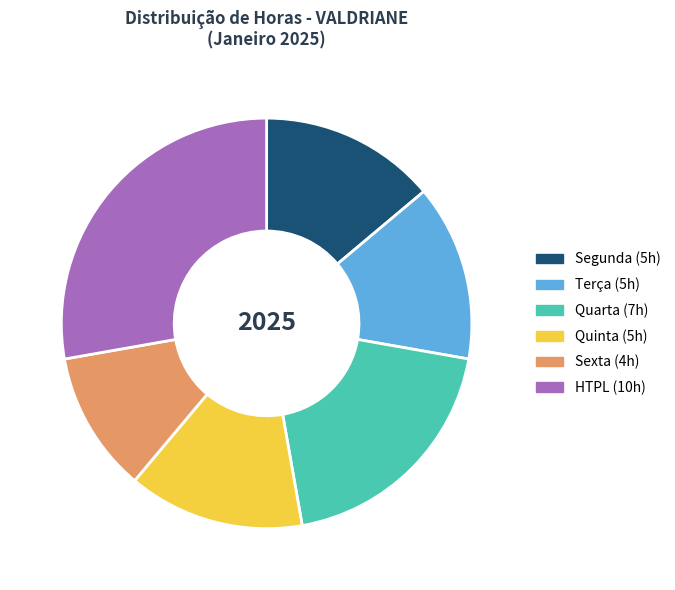

Is it true that Terça (5h) is 23% of the pie?

False